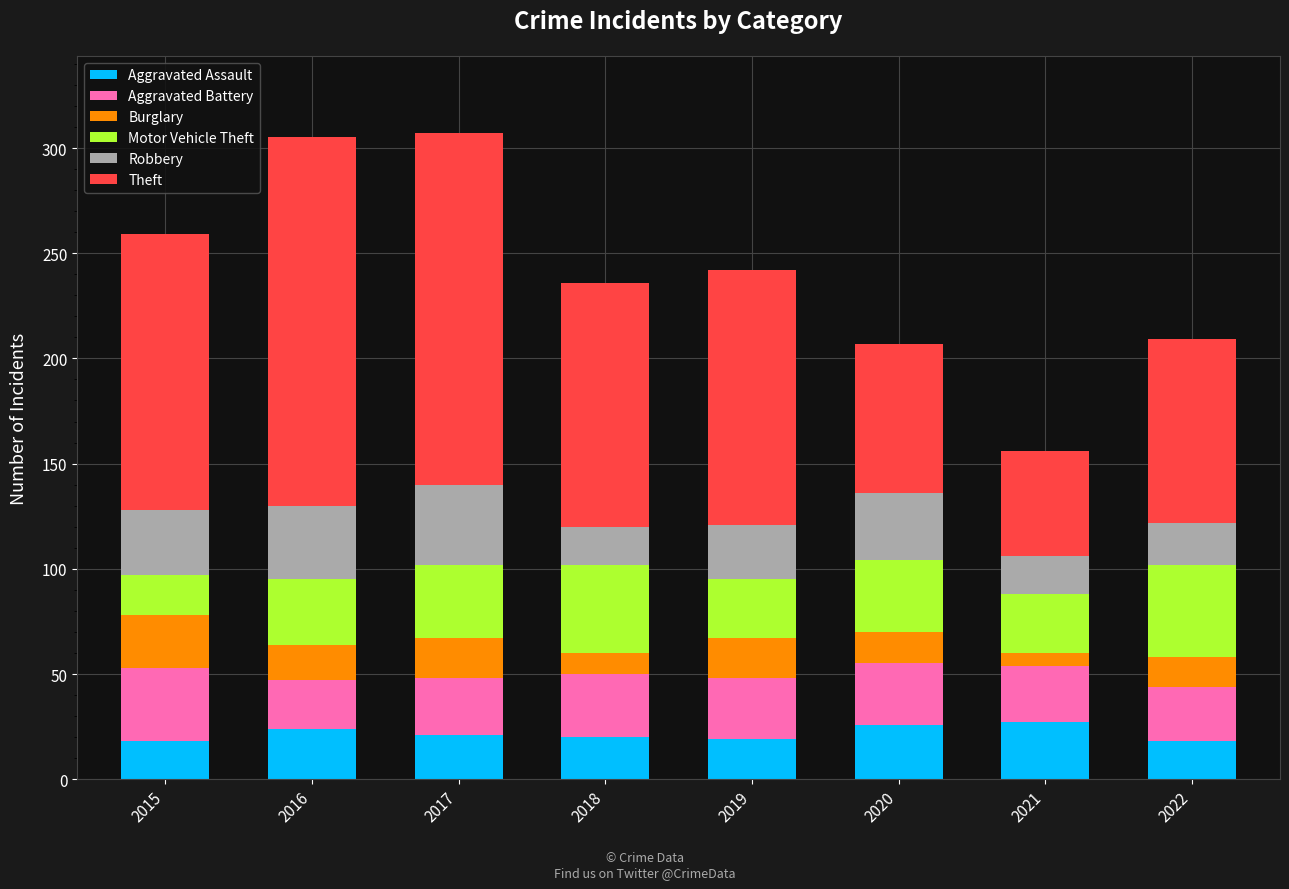

How many series are shown in this chart?

6